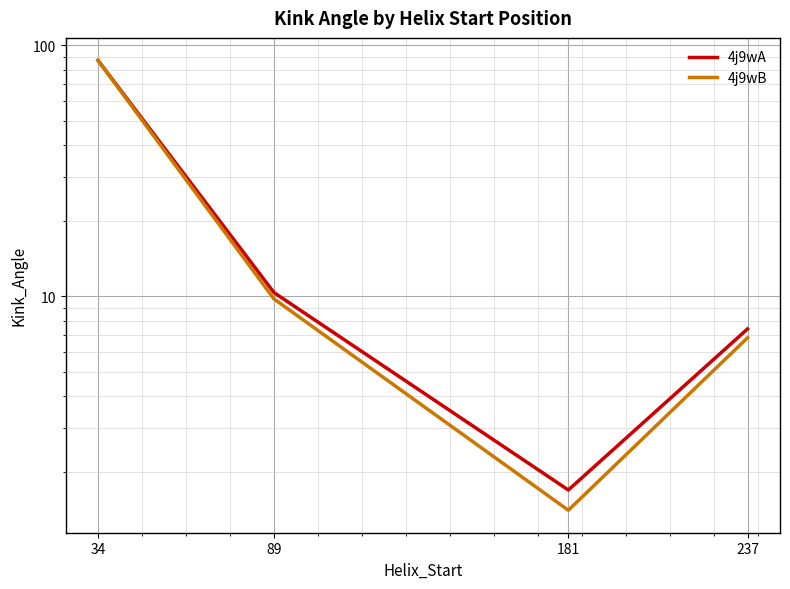

What is the greatest value displayed?

87.2